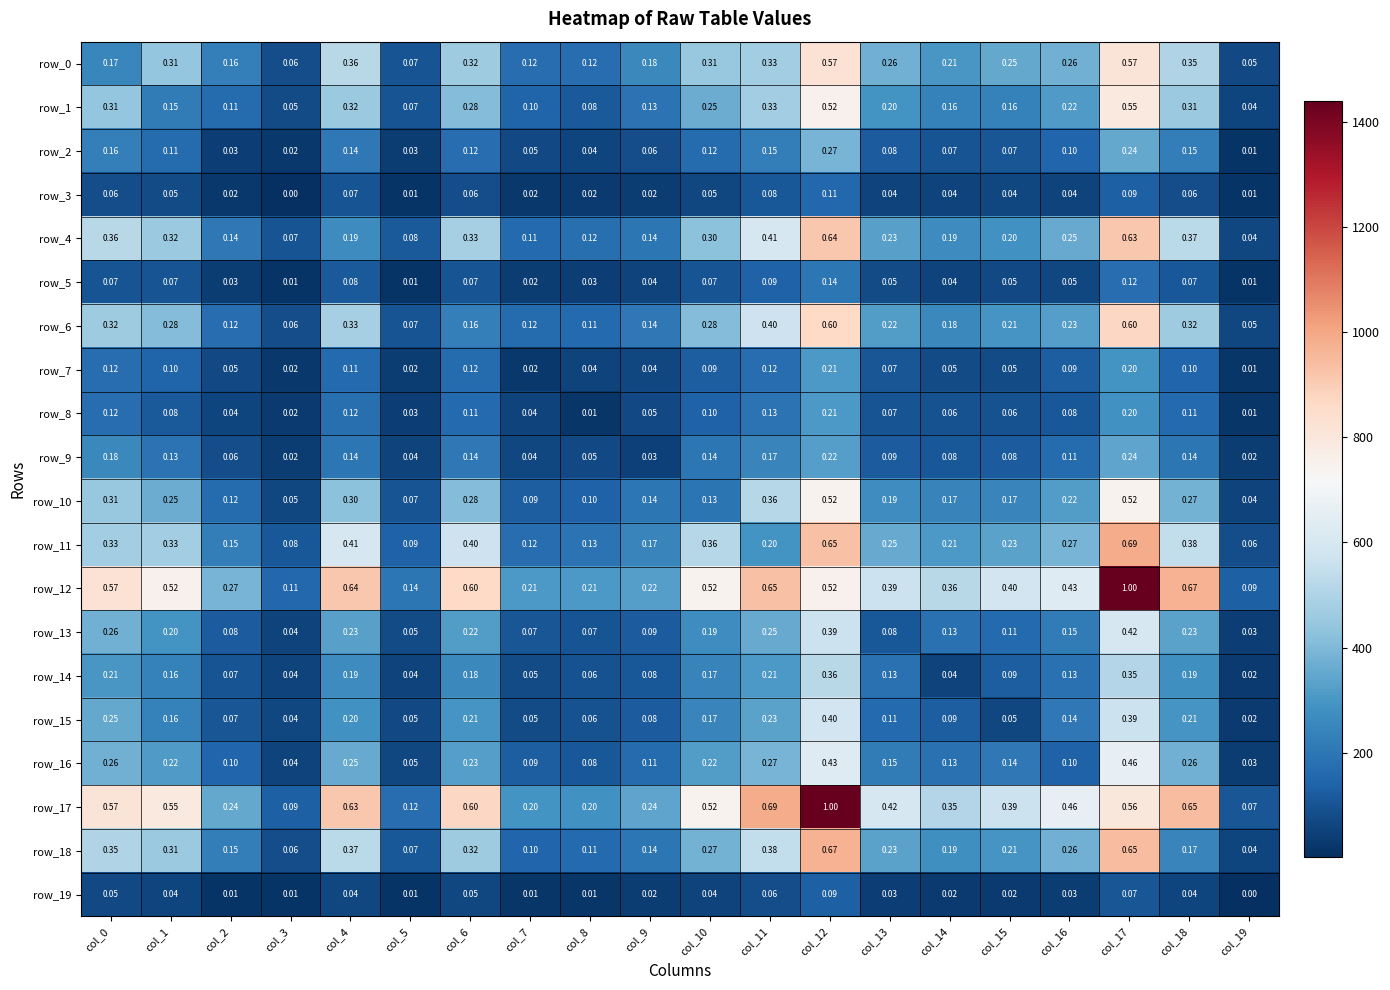

Between col_18 and col_3, which is larger?

col_18